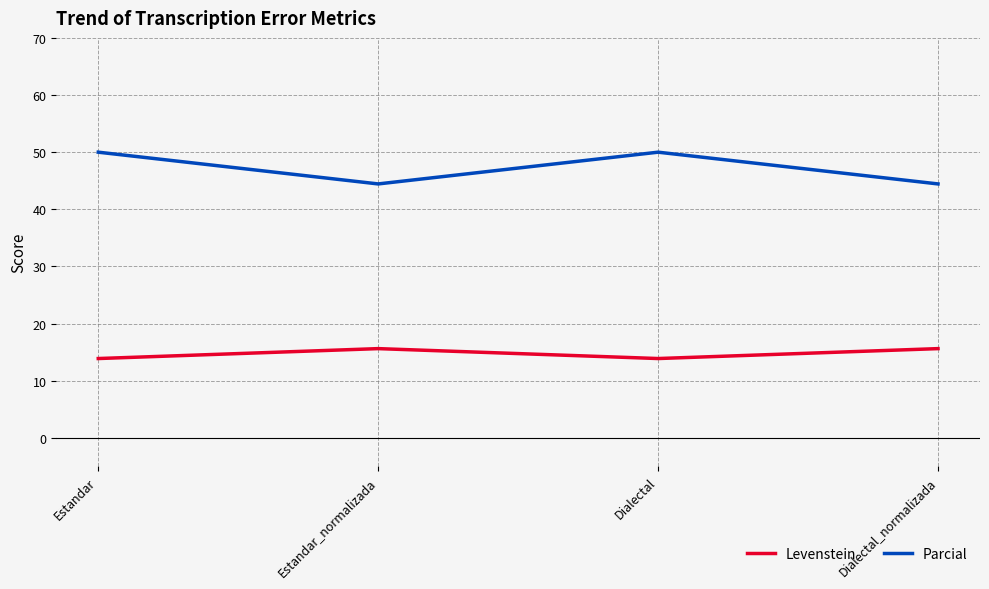

Is it true that Parcial equals 44.4 at Estandar_normalizada?

True